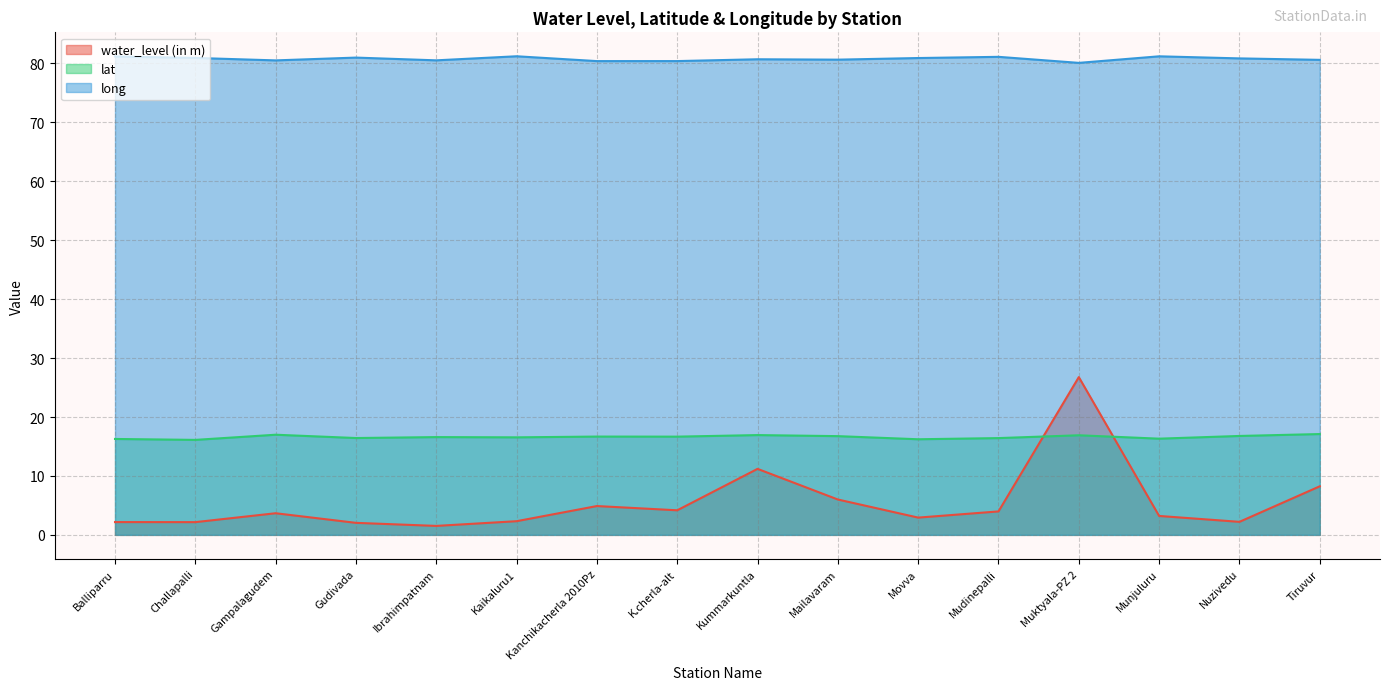

What is the sum of the water_level (in m) values at Movva and Challapalli?

5.1